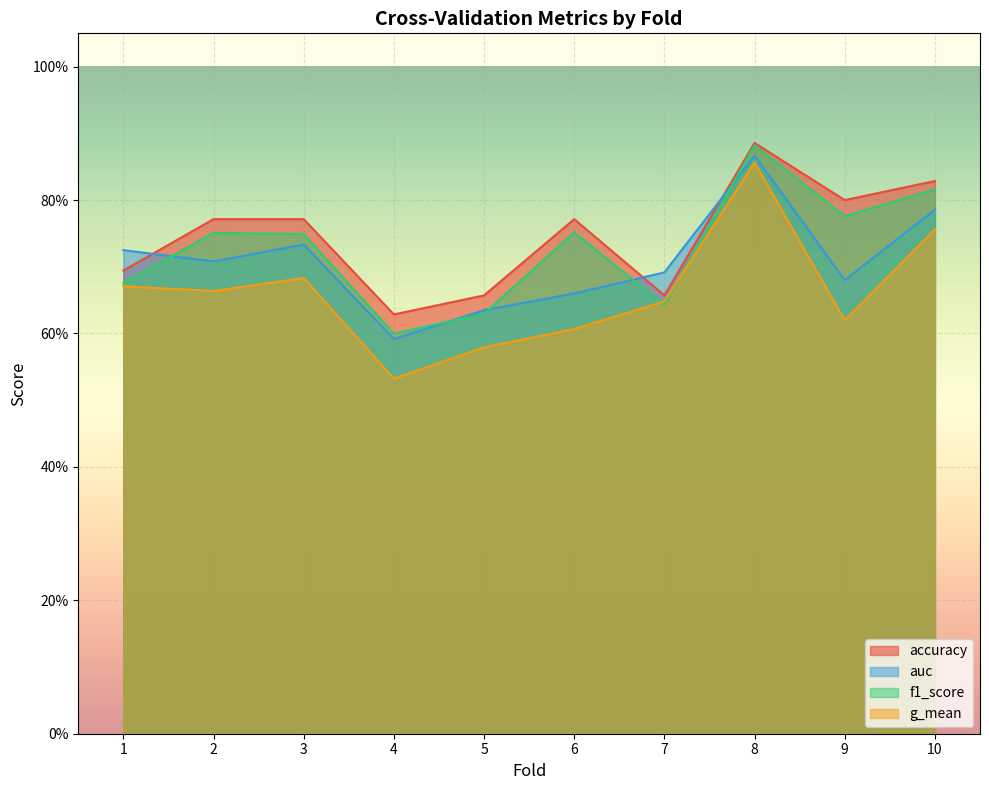

List the series in order of their peak value, lowest first.

g_mean, auc, f1_score, accuracy